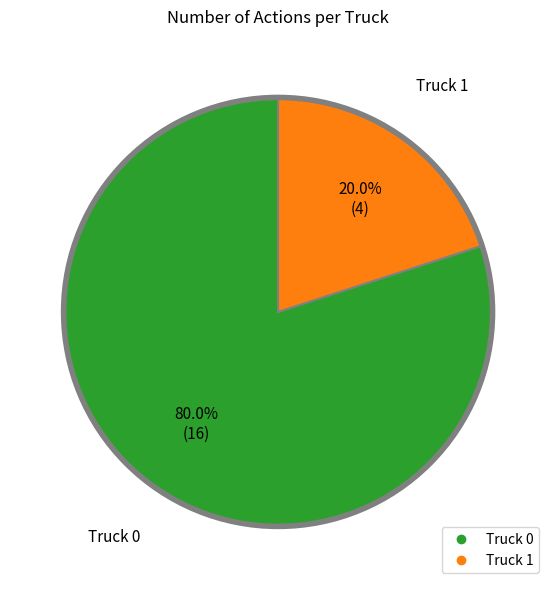

Between Truck 1 and Truck 0, which is larger?

Truck 0